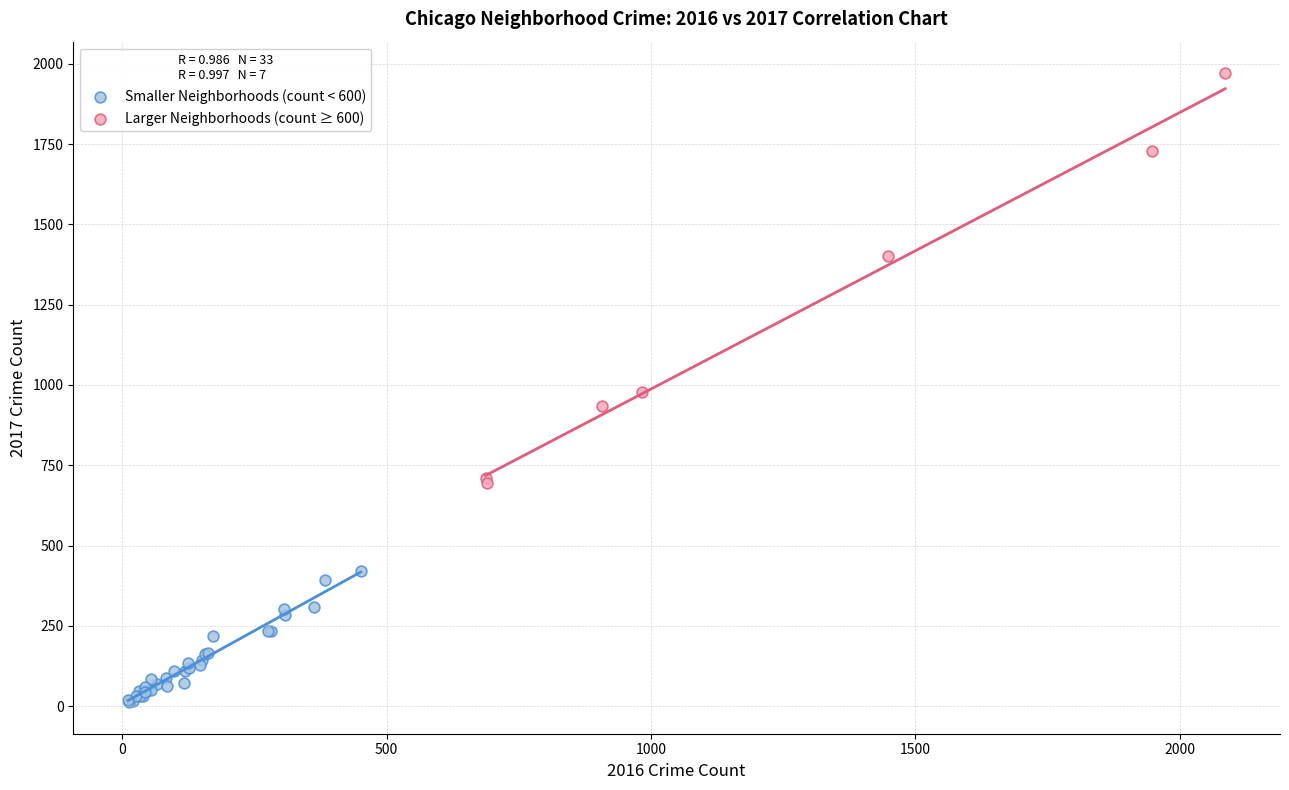

Which series contains the lowest Y value?

Smaller Neighborhoods (count < 600)